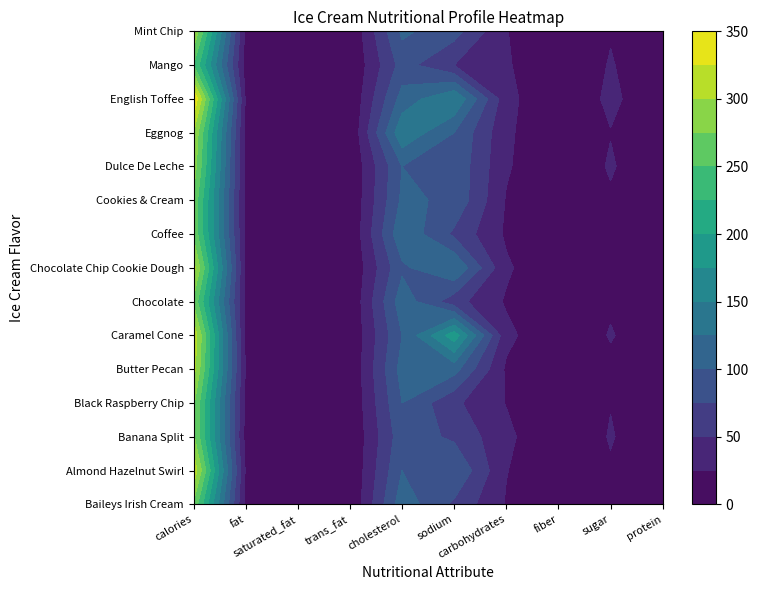

At how many categories does at least one series exceed 53?

3